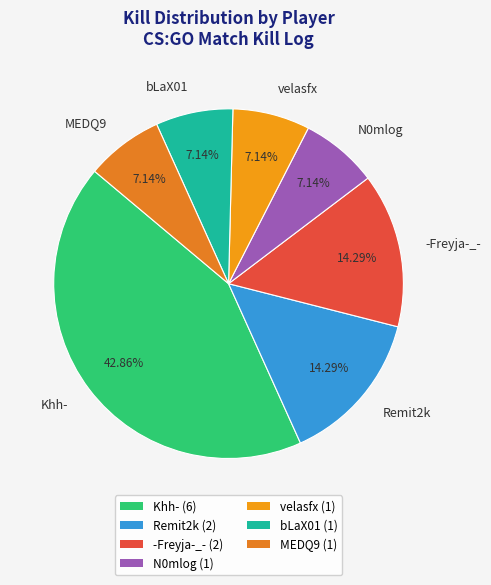

Does bLaX01 account for over 50% of the chart?

No